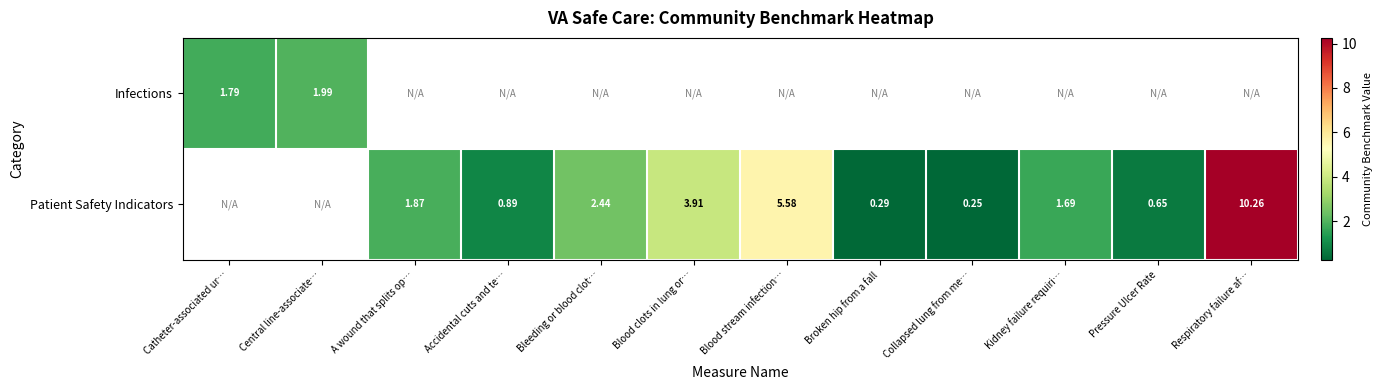

What is the difference between the maximum and minimum values in the Infections series?

0.2